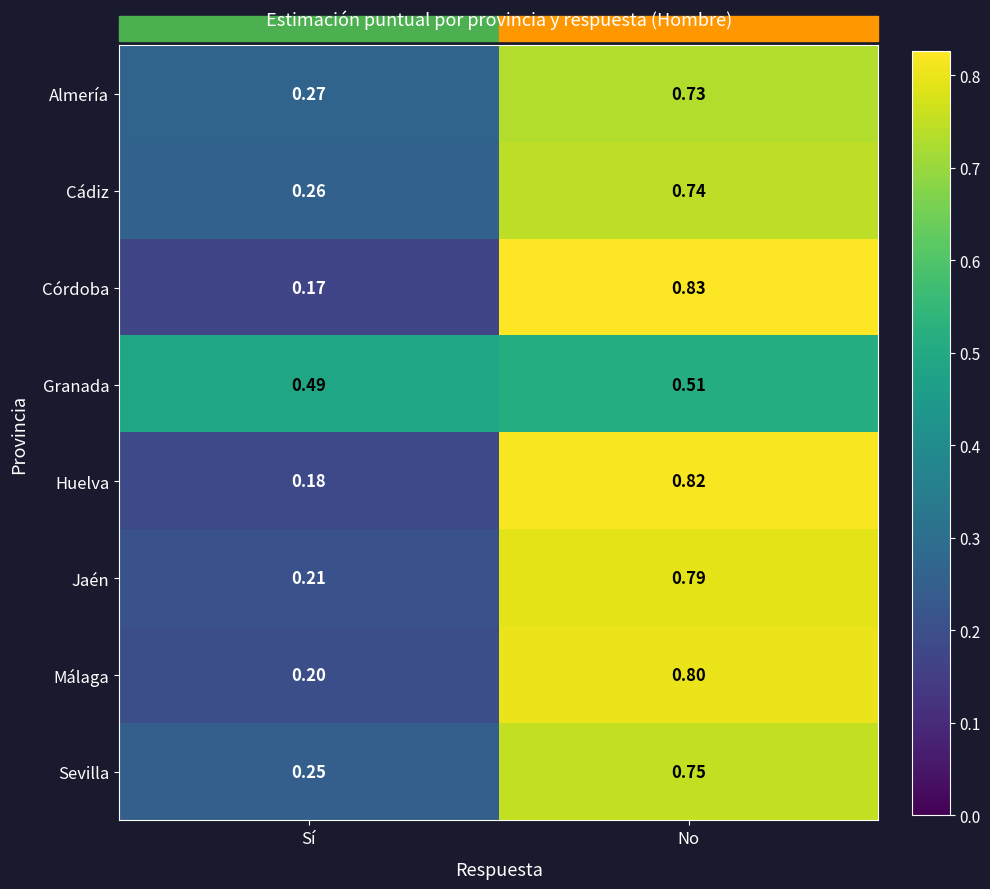

Rank the series by their maximum value, from highest to lowest.

Córdoba, Huelva, Málaga, Jaén, Sevilla, Cádiz, Almería, Granada